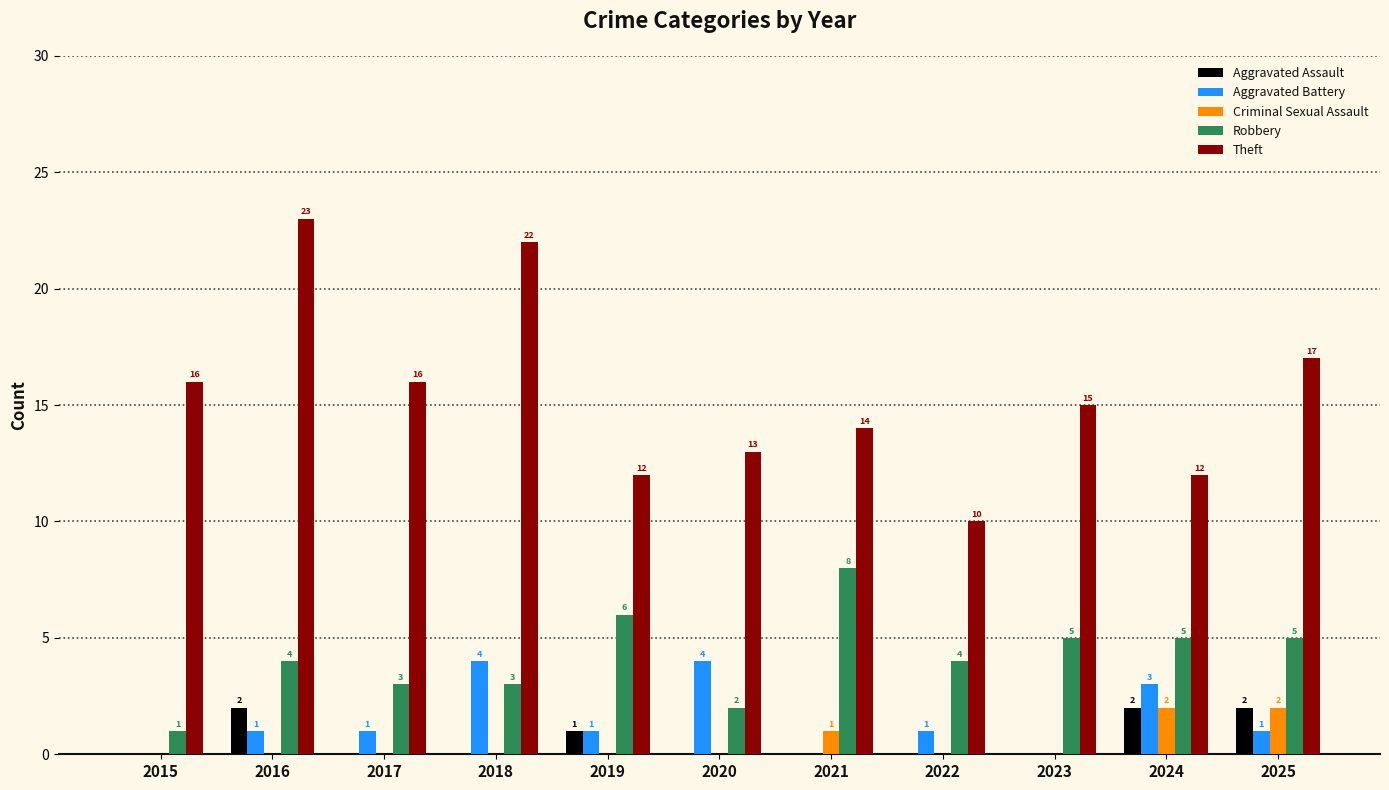

Between 2022 and 2025, which series saw the biggest shift?

Theft